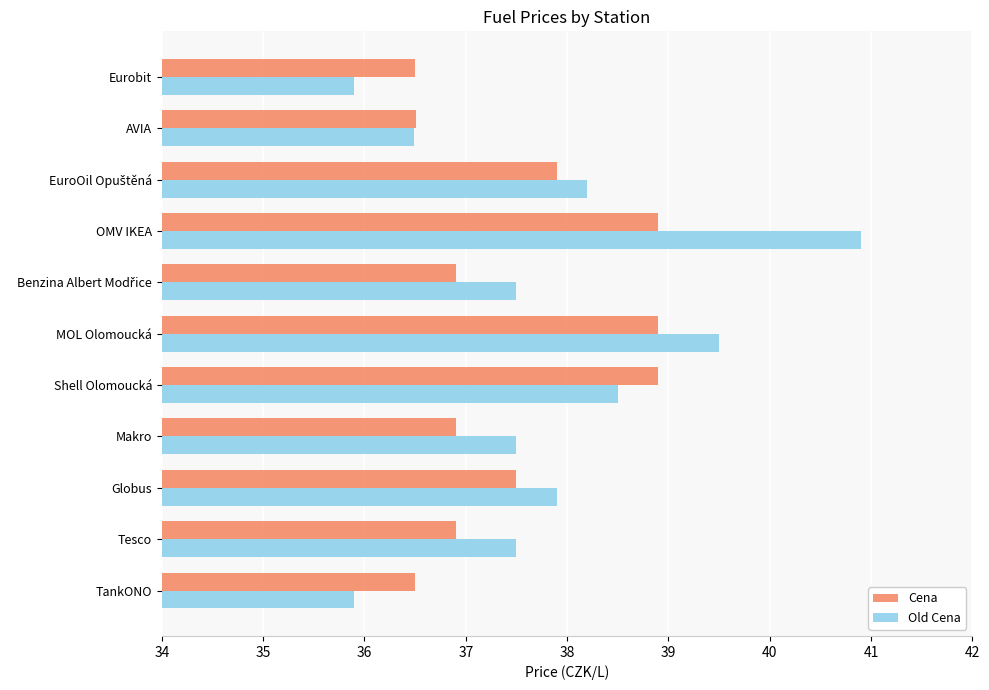

Read the Cena value at Globus.

37.5